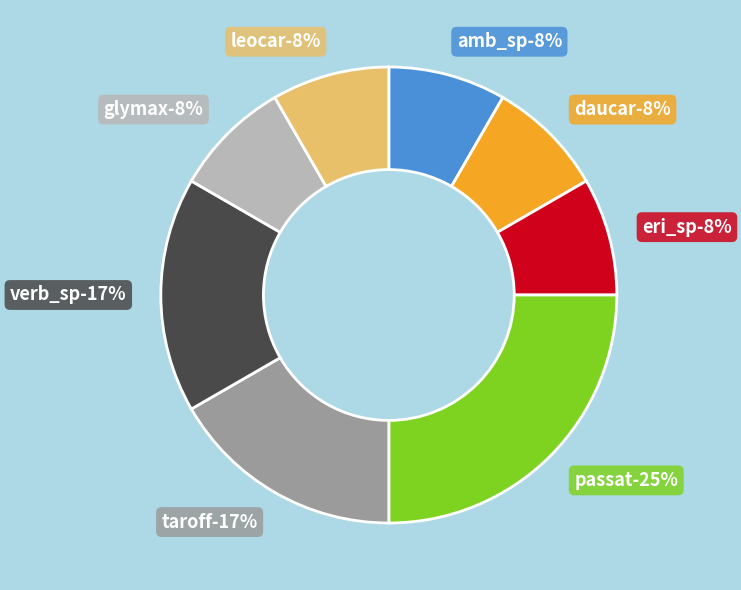

To the nearest percent, what percentage of the pie is leocar?

8%